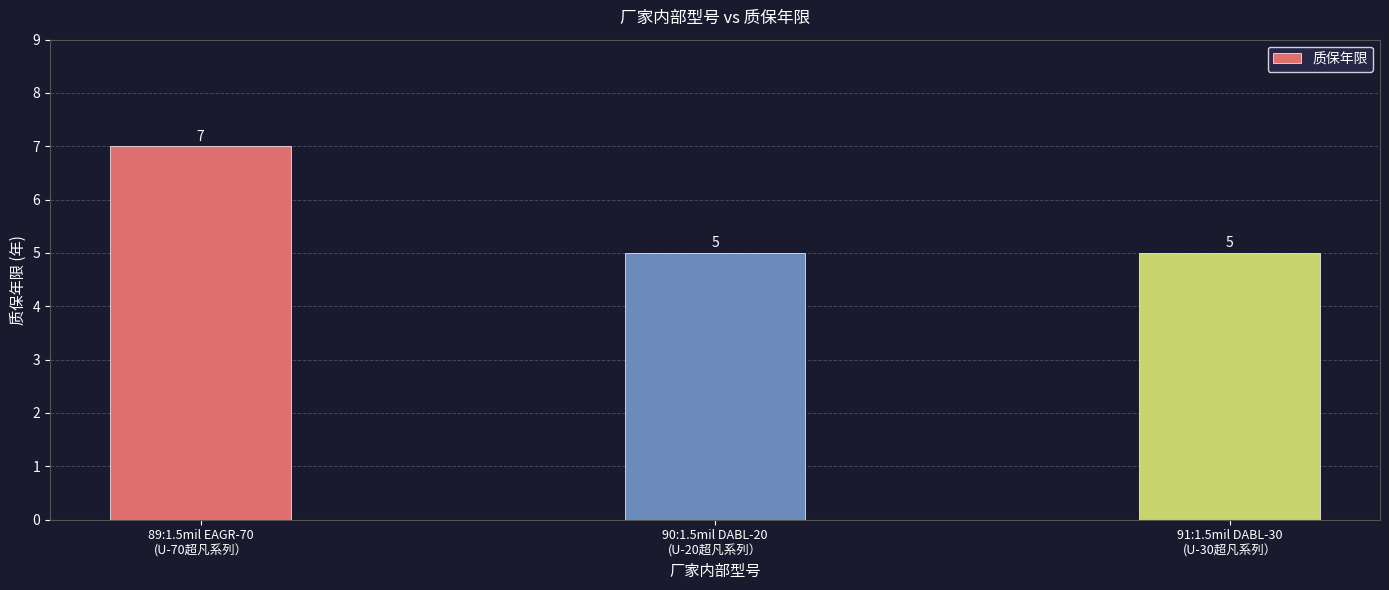

What is the minimum value shown in the chart?

5